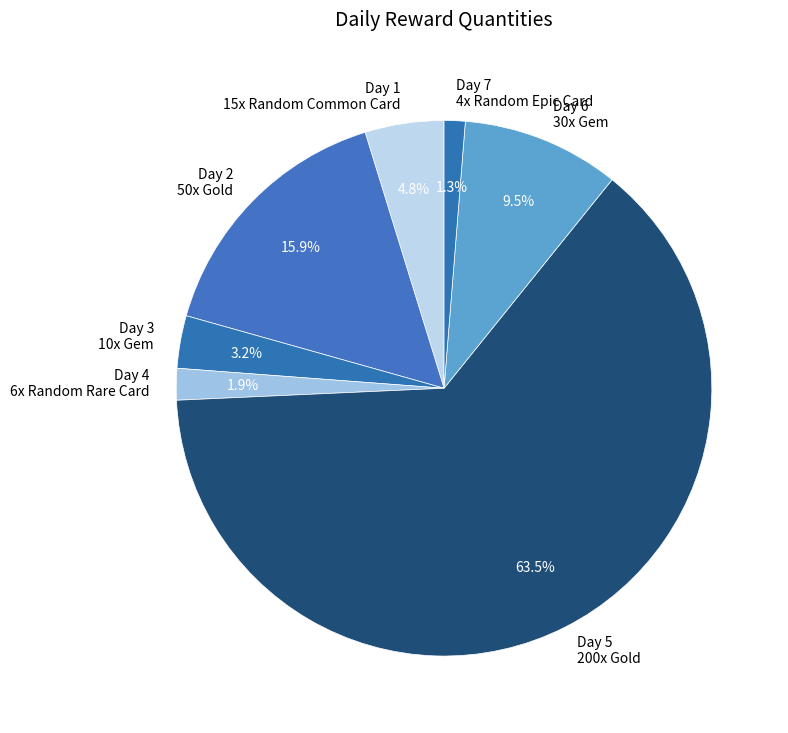

Is there a majority slice in this chart?

Yes